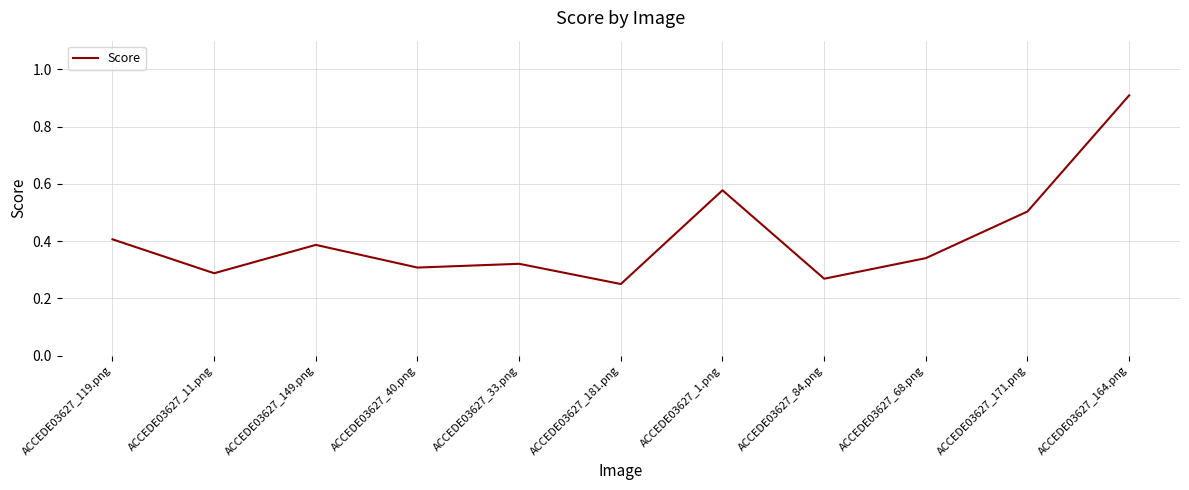

Which has a higher value, ACCEDE03627_1.png or ACCEDE03627_181.png?

ACCEDE03627_1.png